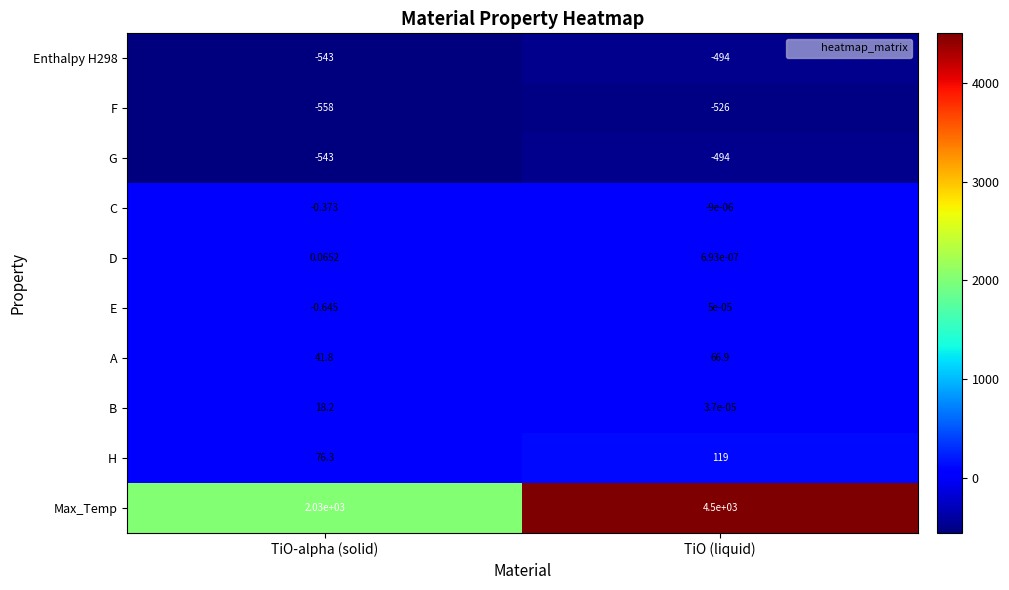

Where is F nearest to the value -542?

TiO-alpha (solid)